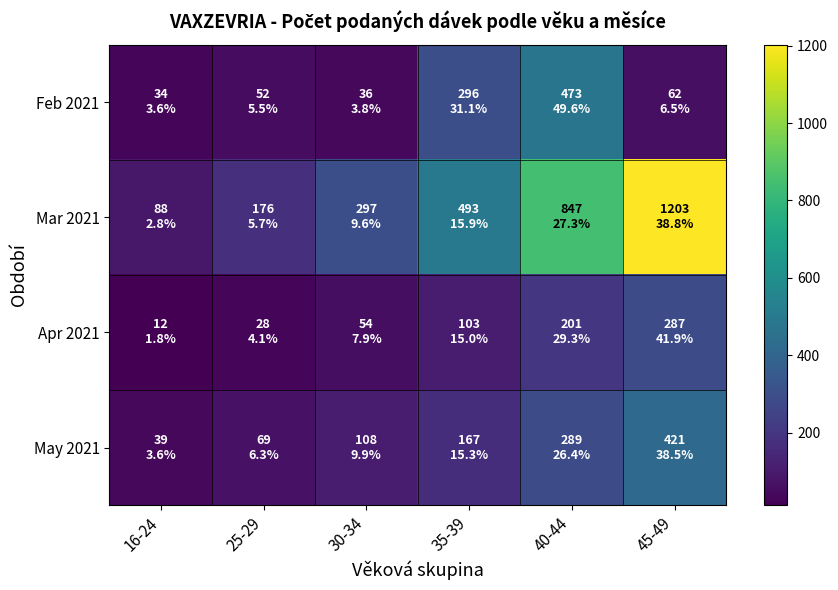

At which category is the sum across all series the highest?

45-49